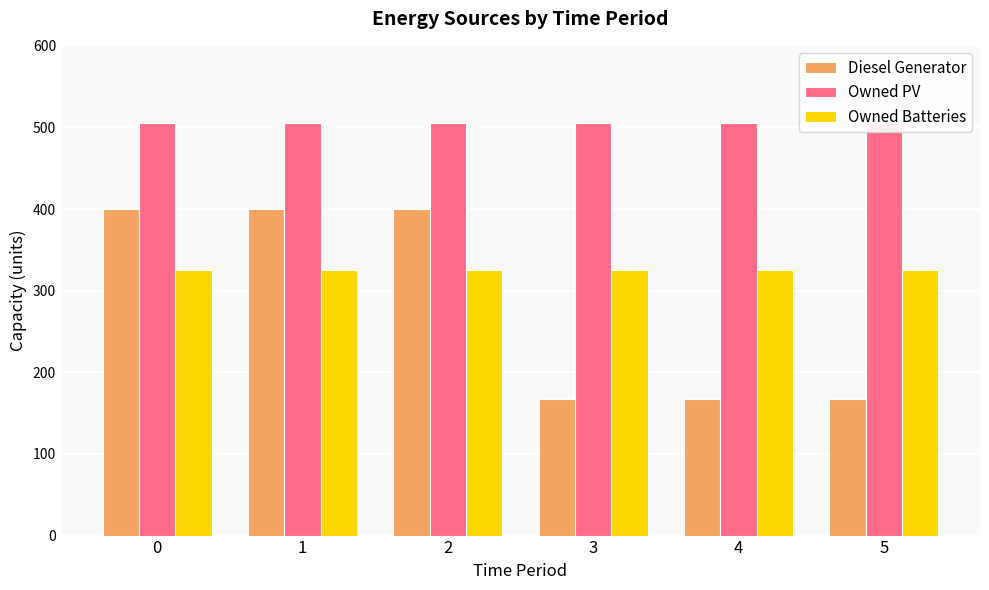

Reading left to right, transcribe all the data shown in this chart.

Diesel Generator: 0=400	1=400	2=400	3=167	4=167	5=167
Owned PV: 0=506	1=506	2=506	3=506	4=506	5=506
Owned Batteries: 0=325	1=325	2=325	3=325	4=325	5=325